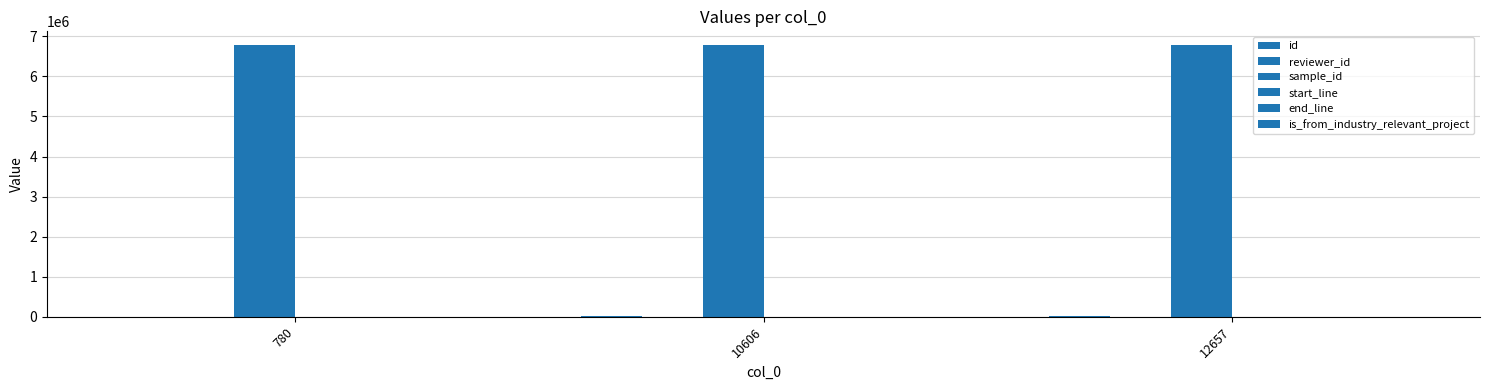

Rank the series at 10606 from highest to lowest value.

sample_id, id, end_line, start_line, reviewer_id, is_from_industry_relevant_project